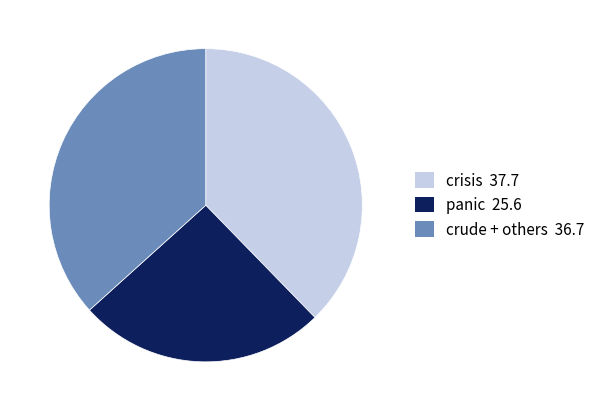

Which slice is the largest?

crisis